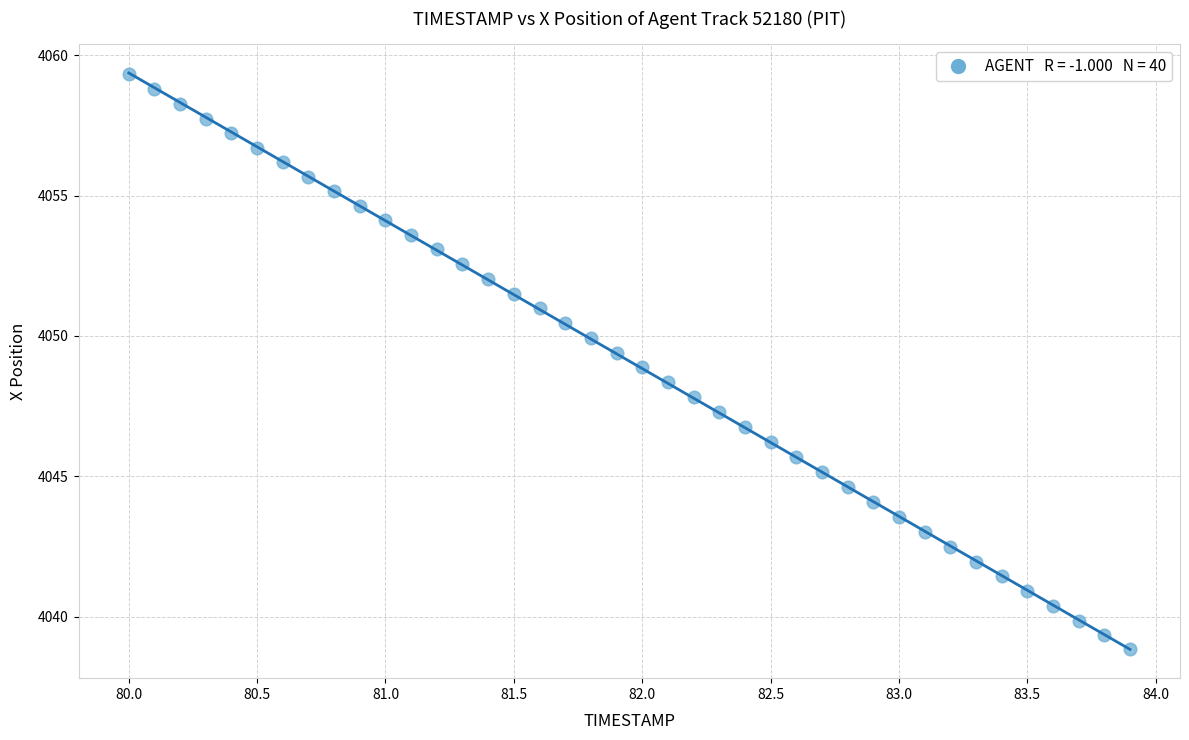

What is the range of X values (max minus min)?

3.9